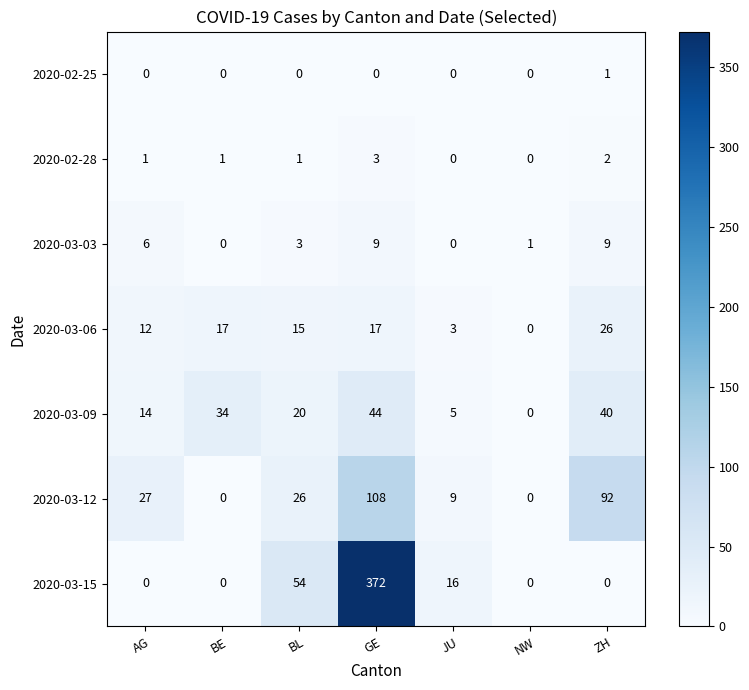

What is the sum of the 2020-03-06 values at AG and BE?

29